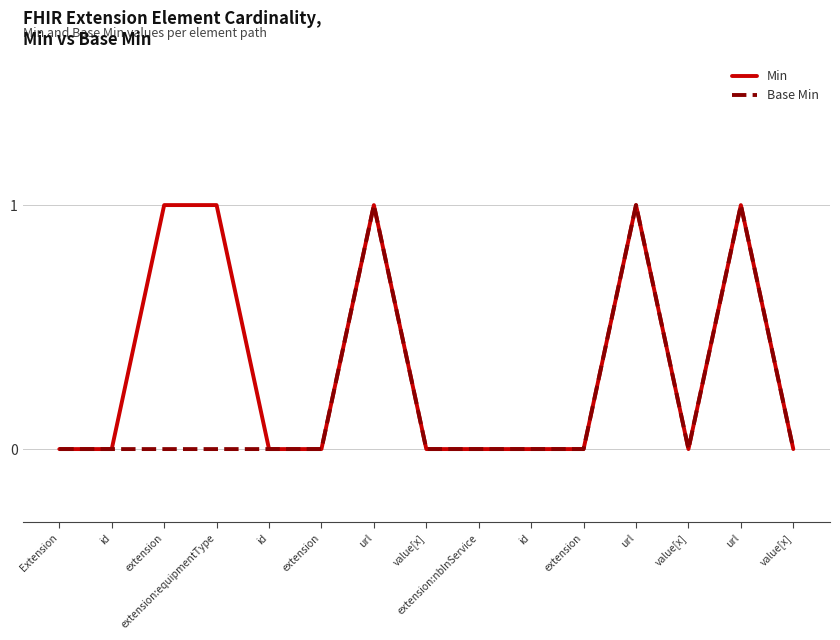

At which category does Min reach its first local peak?

url